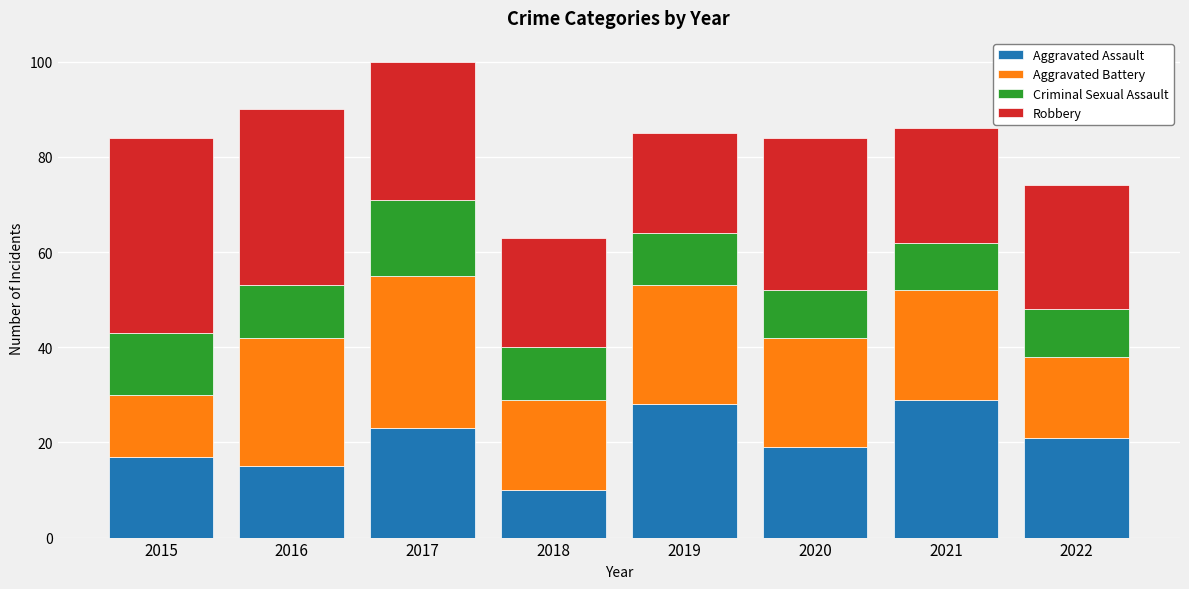

What is the difference between the Aggravated Assault values at 2022 and 2019?

7